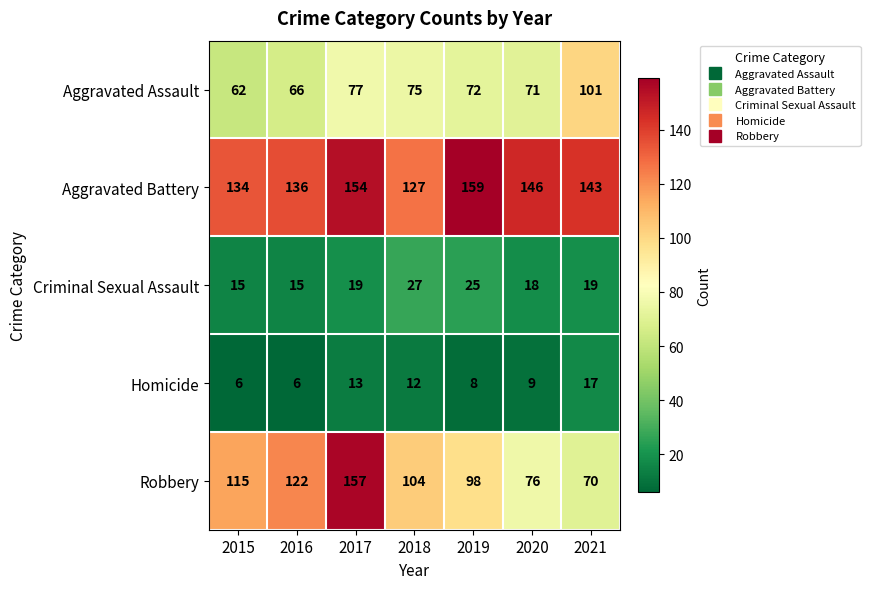

The Aggravated Battery series shows 272 at 2019. True or false?

False